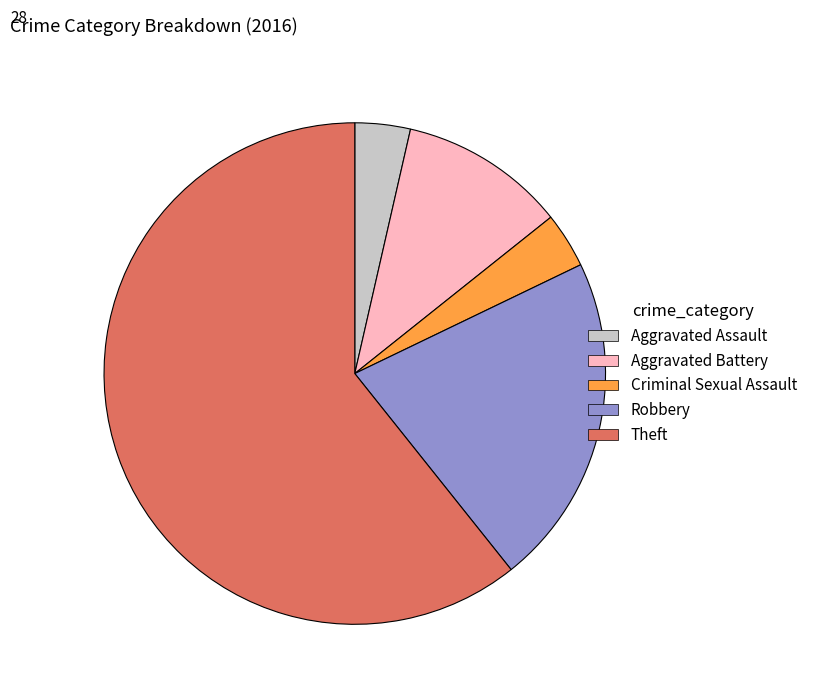

Count the number of slices in the pie.

5